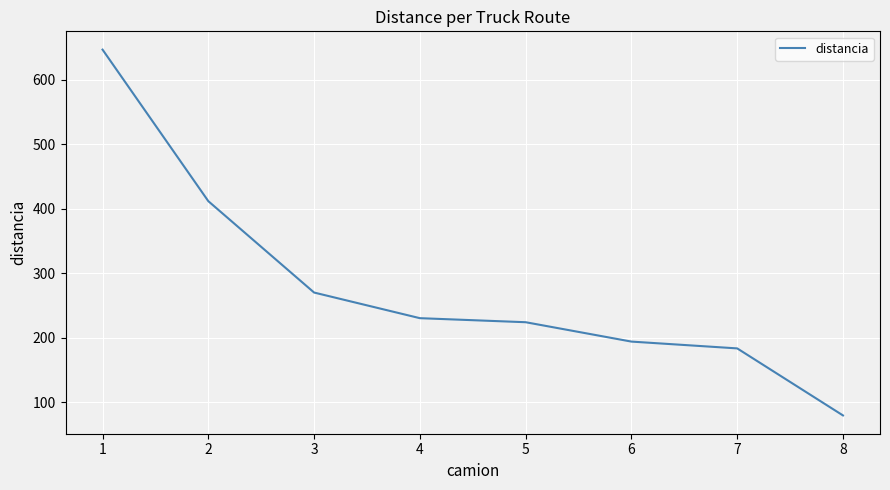

What is the difference between the maximum and minimum values?

567.8